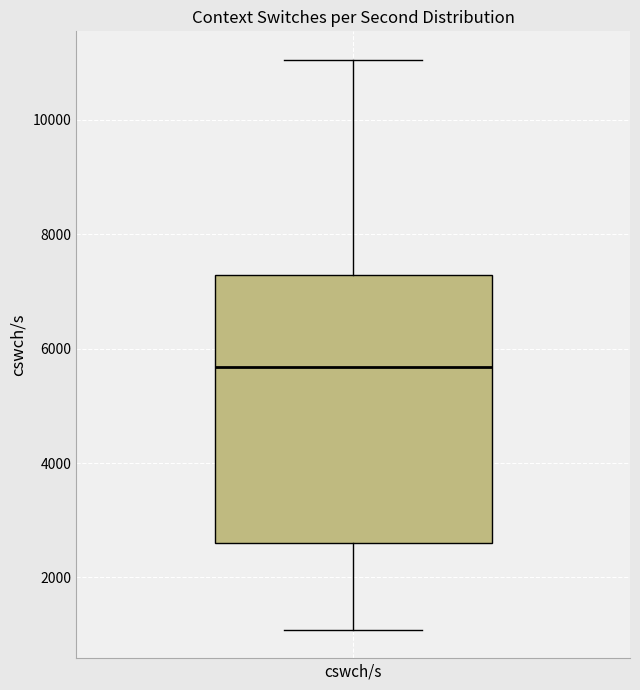

Transcribe this box plot: give where the median line is, the range the box spans, and where the two whiskers end, as read against the y-axis. The values are not printed on the chart, so give them approximately, as read against the axis.

median 5600, box 2600 to 7200, whiskers 1000 to 11000